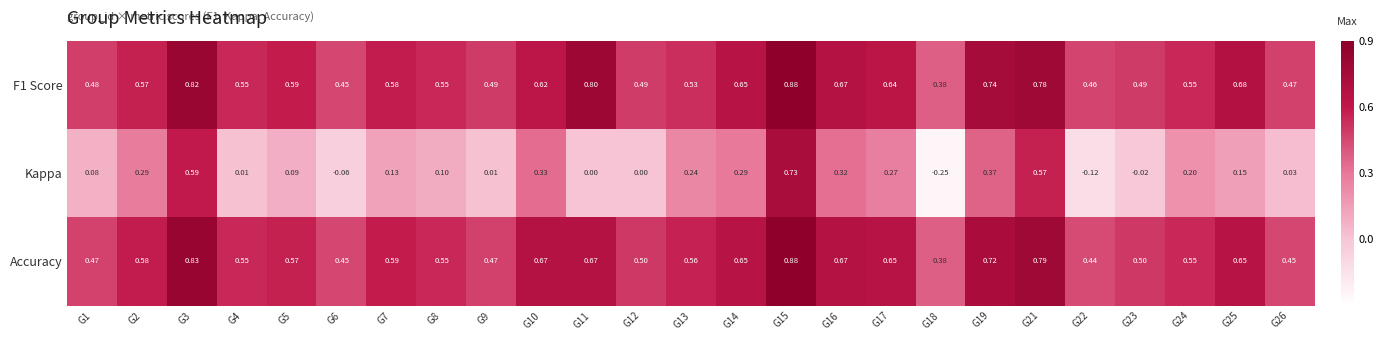

Which series changed the most between G13 and G21?

Kappa